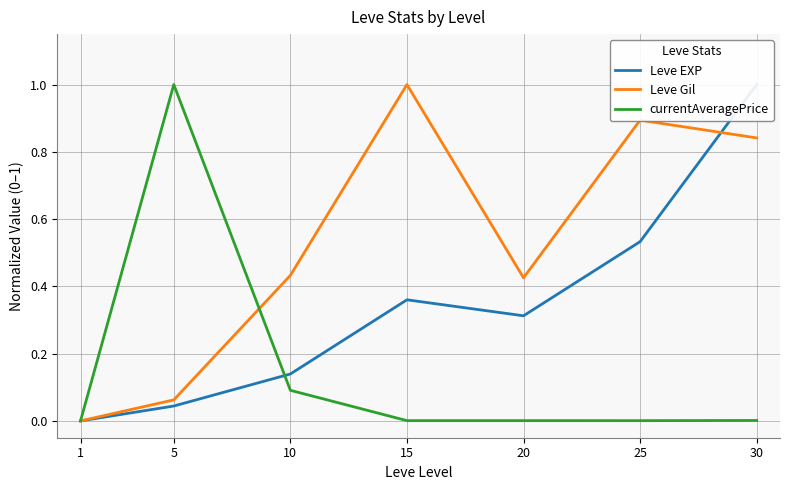

True or false: Leve Gil has a value of 0.9 at 25.

True